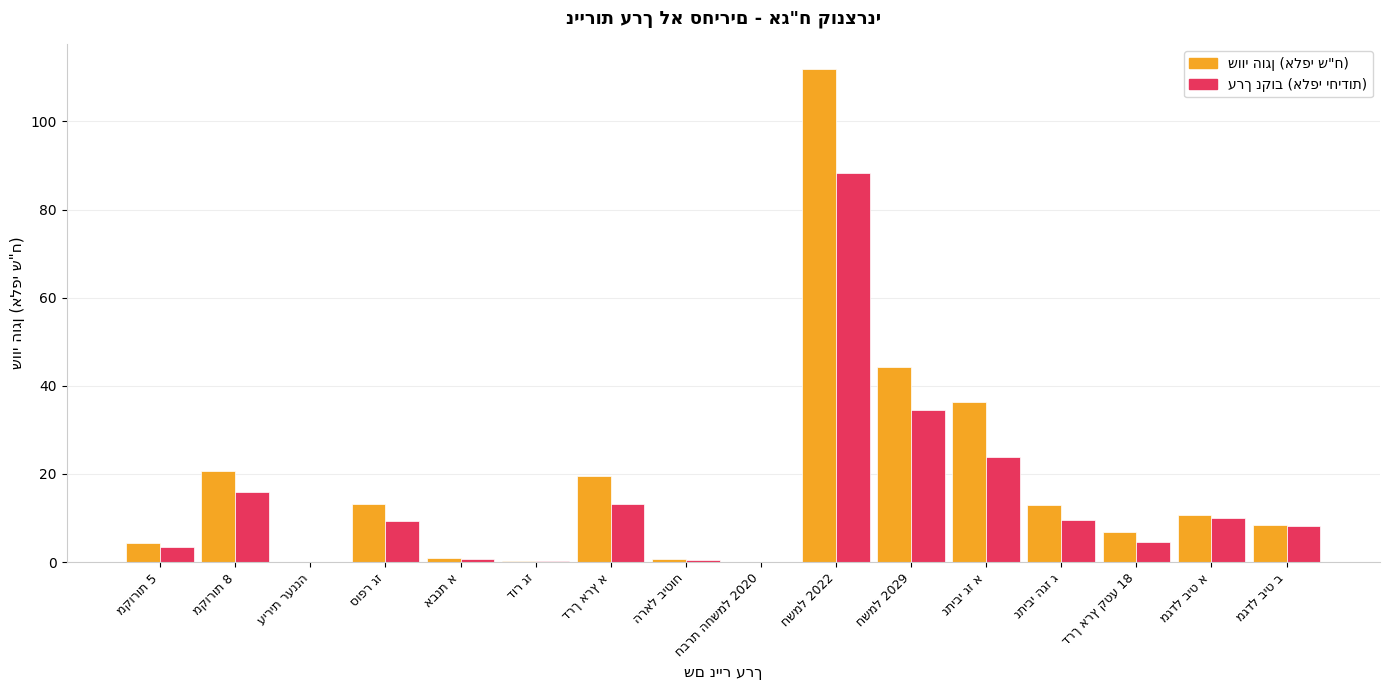

What is the maximum value shown in the chart?

111.9